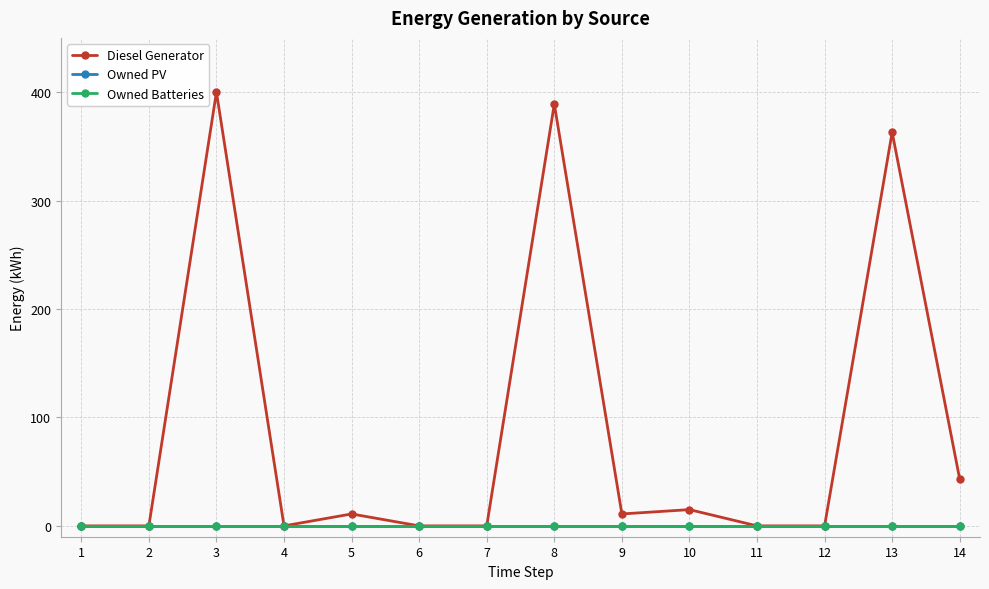

List the series in order of their peak value, lowest first.

Owned PV, Owned Batteries, Diesel Generator